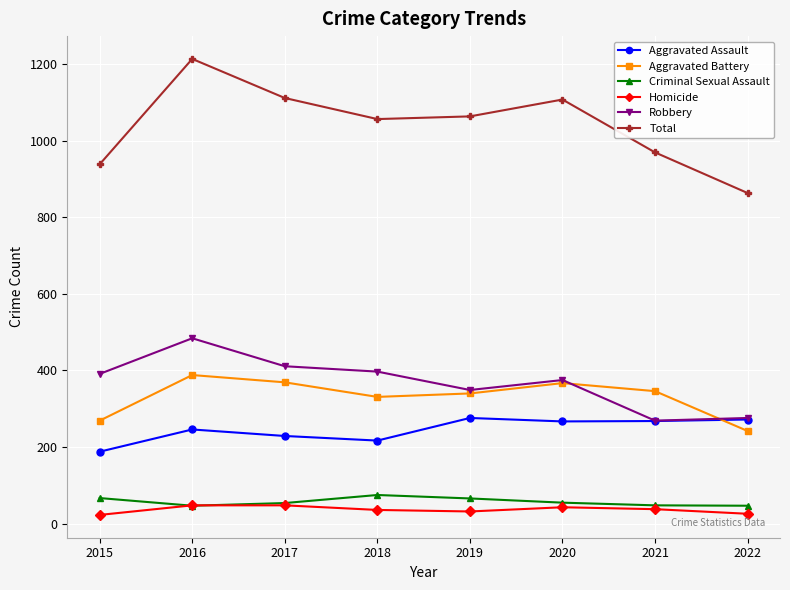

True or false: Total and Homicide cross at least once.

False